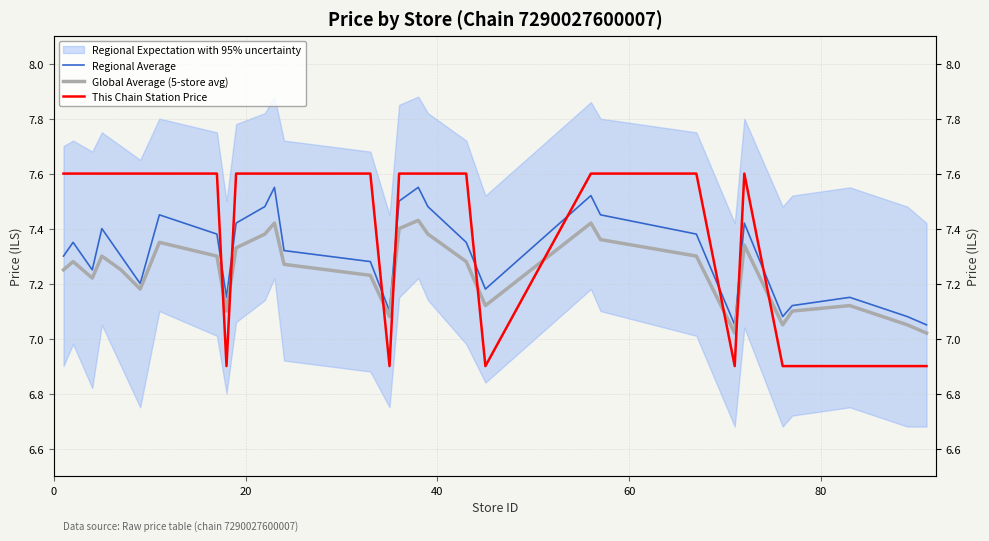

Does the chart have visible grid lines?

Yes